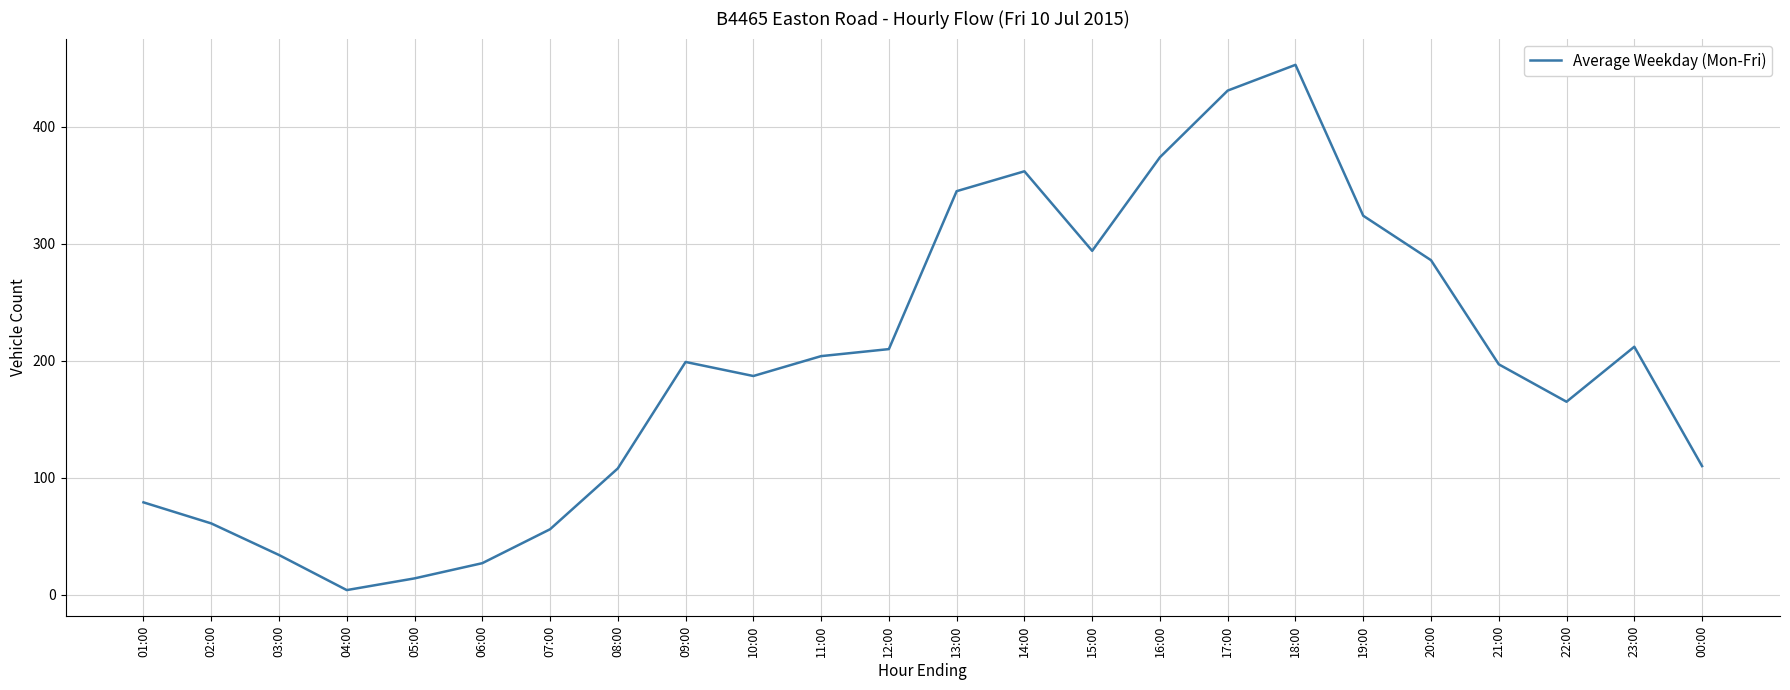

What is the difference between the maximum and minimum values?

449